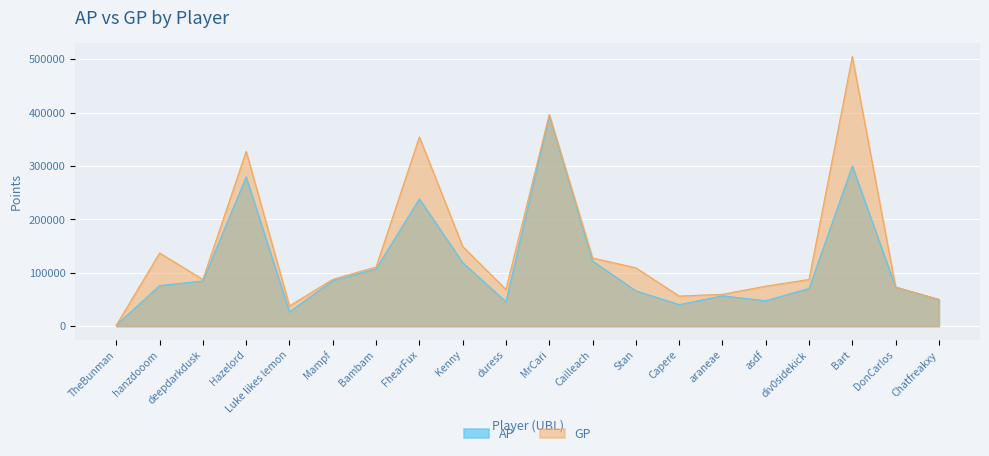

What is the label of the 15th point from the right?

Mampf